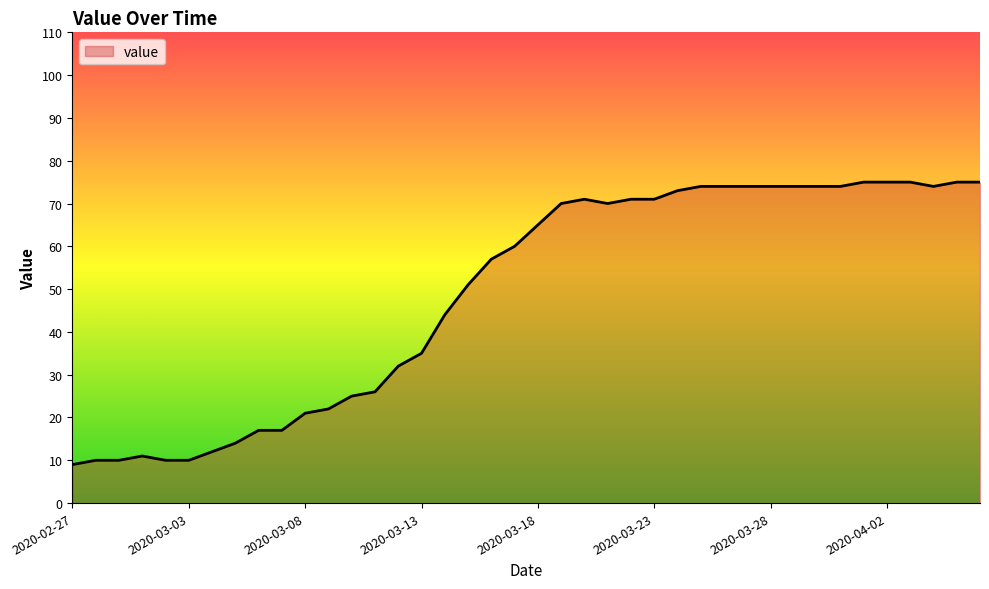

What is the difference between the maximum and minimum values?

66